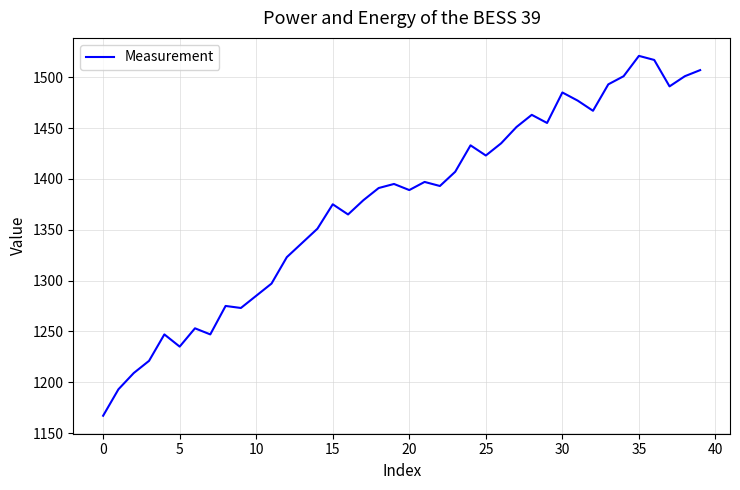

What is the difference between the maximum and minimum values?

354